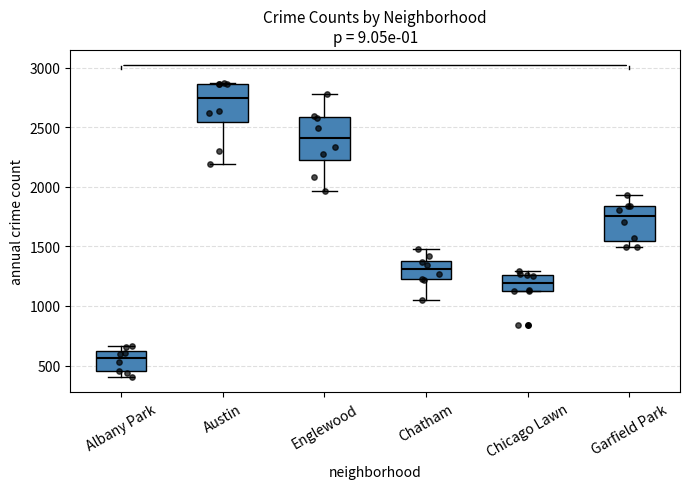

Reading left to right, read every box against the y-axis: the position of its median line, the range the box covers, and the ends of its whiskers. The values are not printed on the chart, so give them approximately, as read against the axis.

Albany Park: median 550, box 450 to 600, whiskers 400 to 650
Austin: median 2750, box 2550 to 2850, whiskers 2200 to 2850
Englewood: median 2400, box 2250 to 2600, whiskers 1950 to 2800
Chatham: median 1300, box 1250 to 1400, whiskers 1050 to 1500
Chicago Lawn: median 1200, box 1150 to 1250, whiskers 1150 to 1300
Garfield Park: median 1750, box 1550 to 1850, whiskers 1500 to 1950